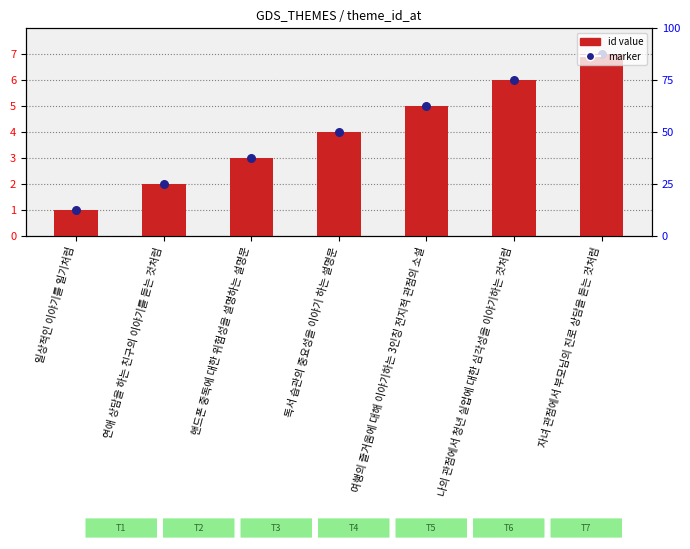

Which has a higher value, 핸드폰 중독에 대한 위험성을 설명하는 설명문 or 나의 관점에서 청년 실업에 대한 심각성을 이야기하는 것처럼?

나의 관점에서 청년 실업에 대한 심각성을 이야기하는 것처럼